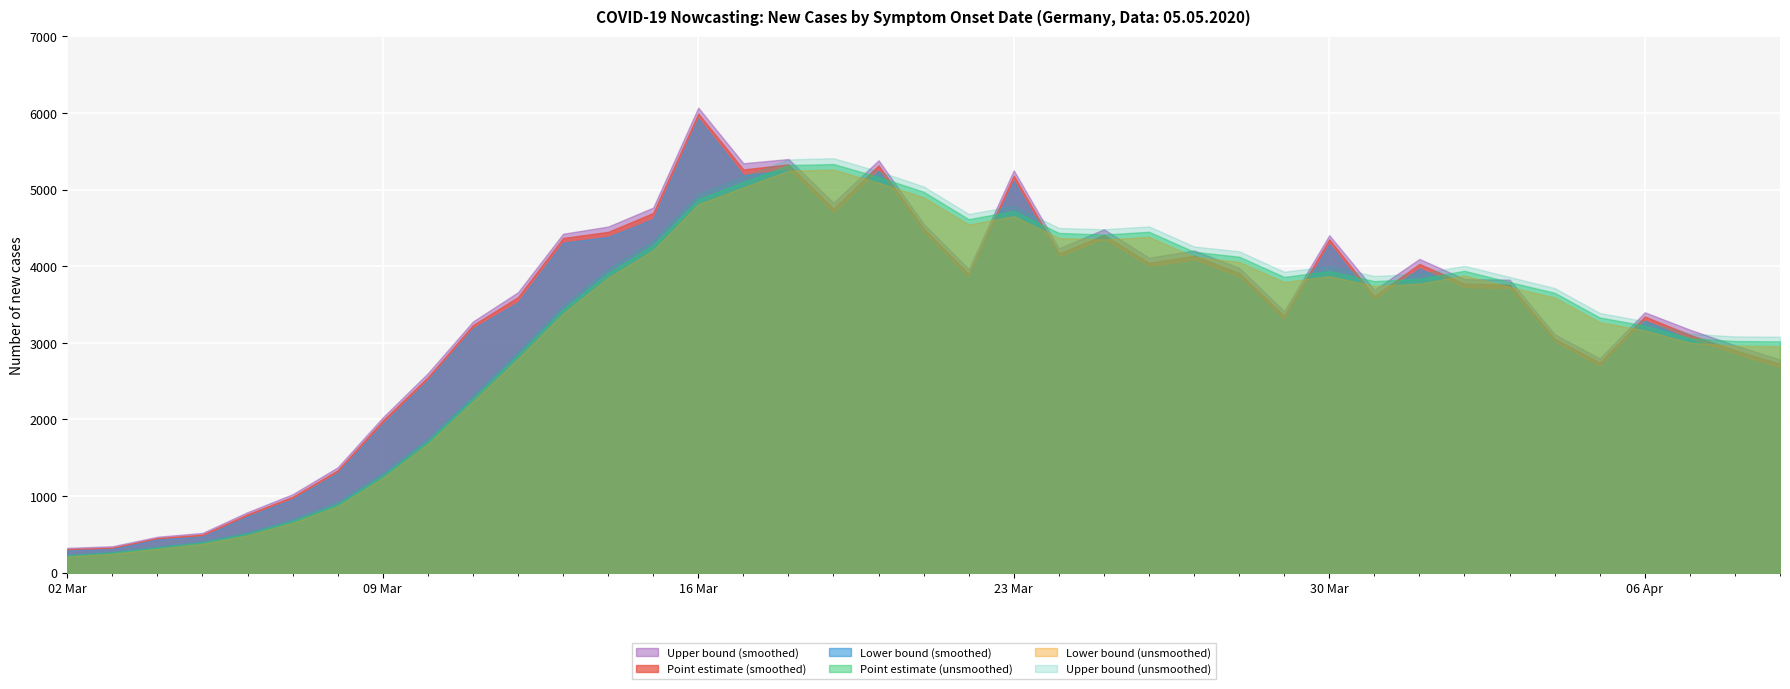

What is the spread (max minus min) of values at 2020-03-29?

644